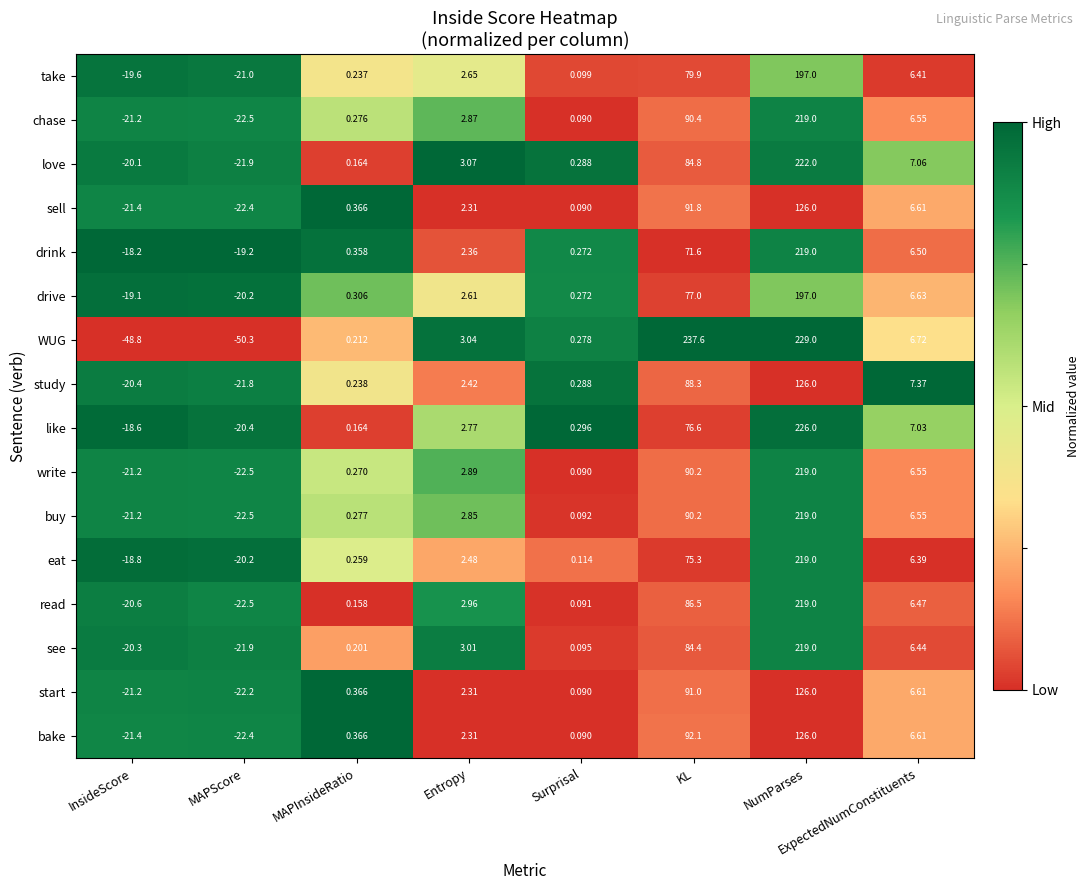

List the labels in order of drink value, largest first.

NumParses, KL, ExpectedNumConstituents, Entropy, MAPInsideRatio, Surprisal, InsideScore, MAPScore